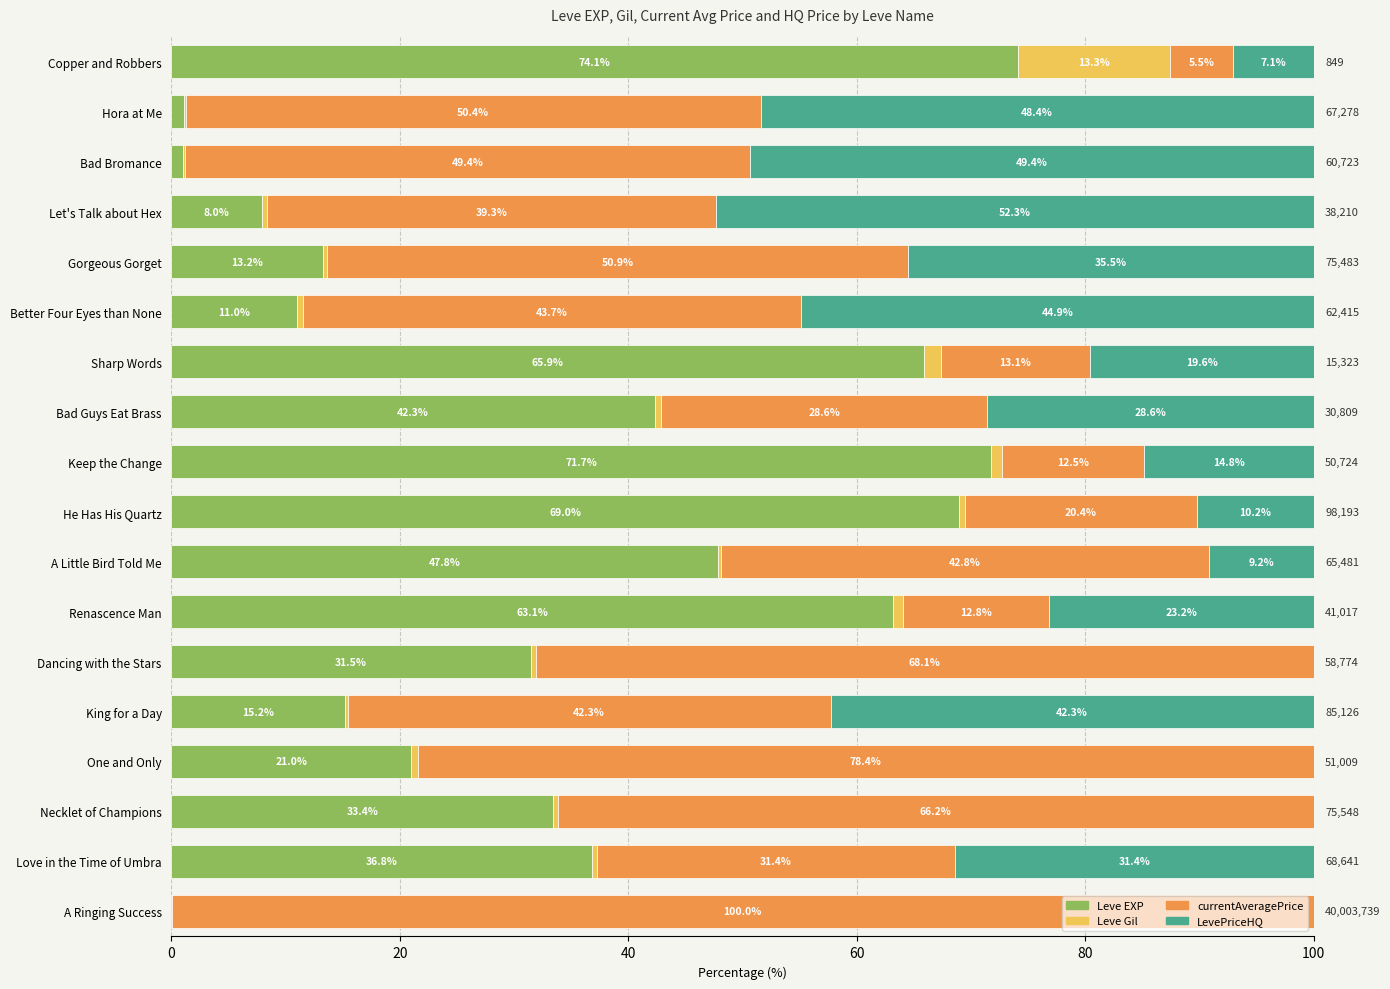

How many series are shown in this chart?

4